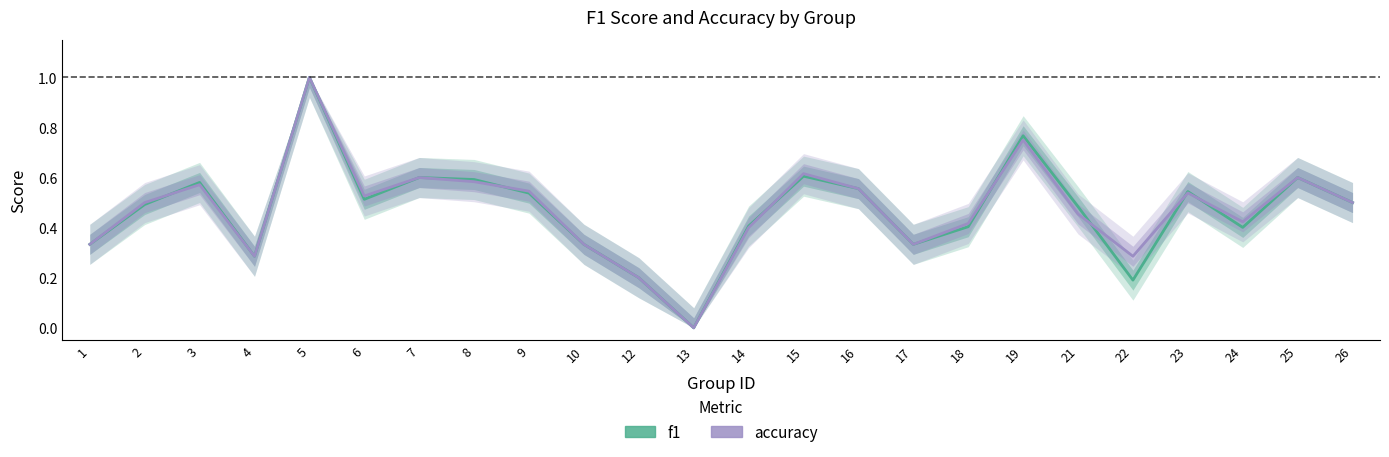

True or false: f1 has more than 1 interior local peaks.

True